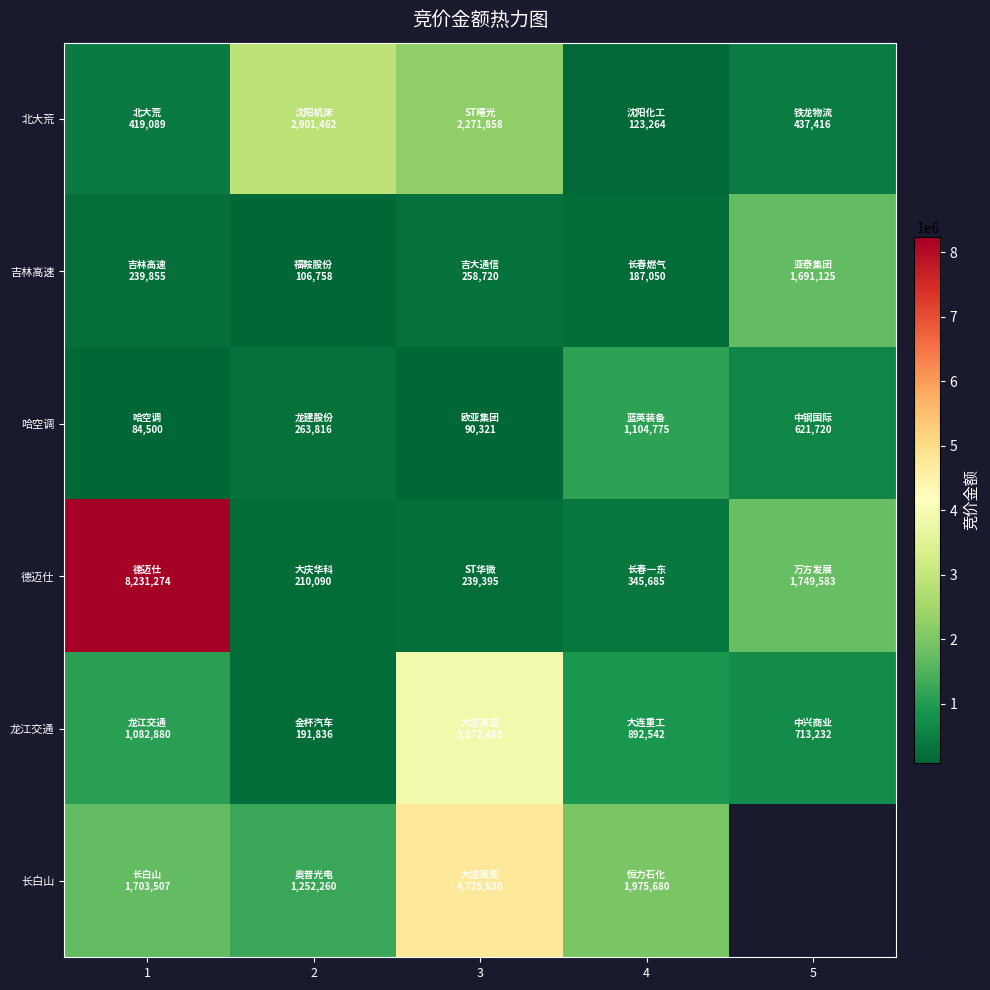

Is it true that 哈空调 equals 263816.0 at 2?

True